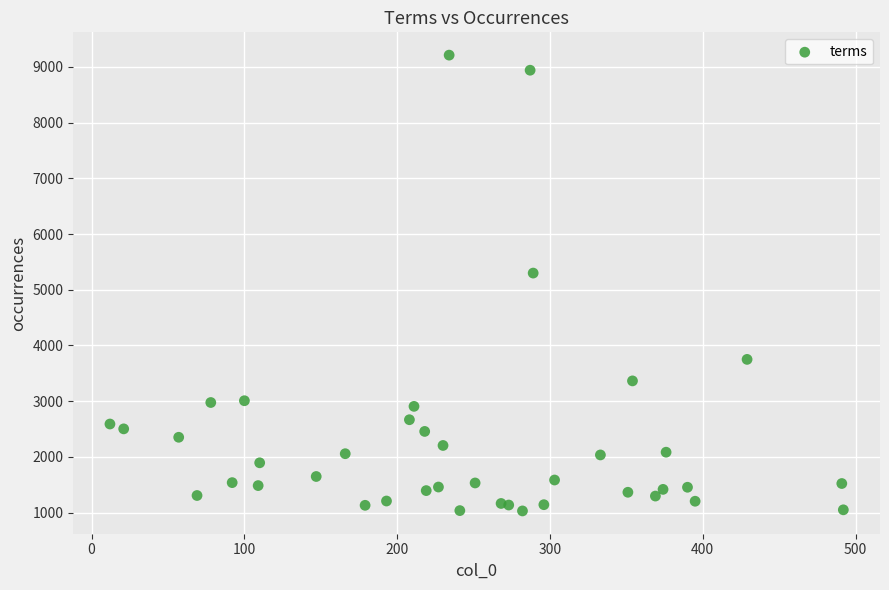

What Y value in the scatter plot is closest to 5120?

5299